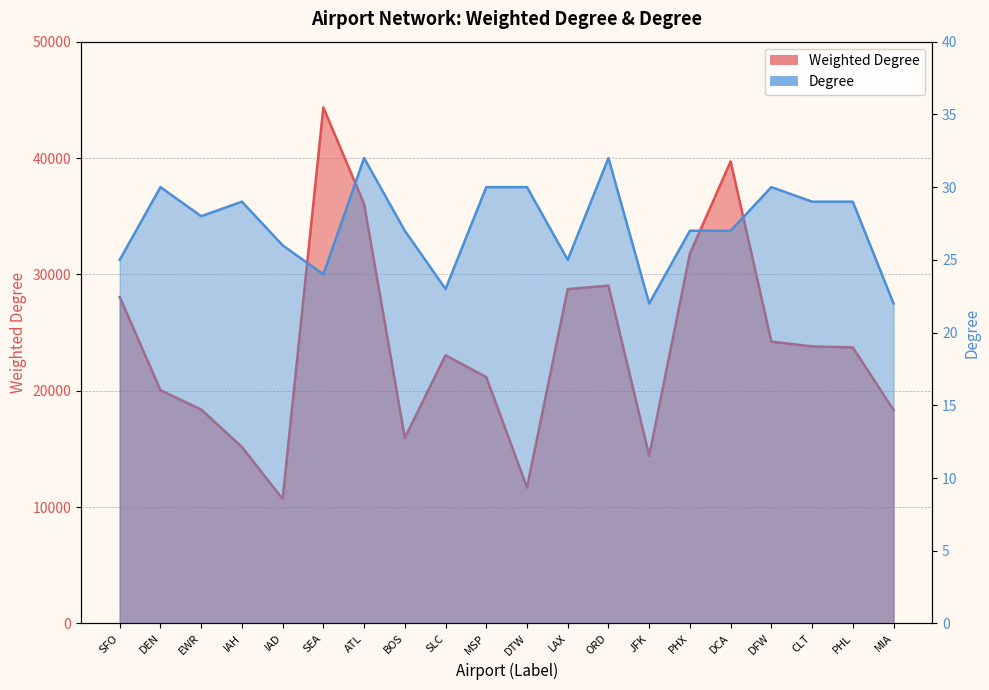

How many interior local peaks does the Degree series have?

5